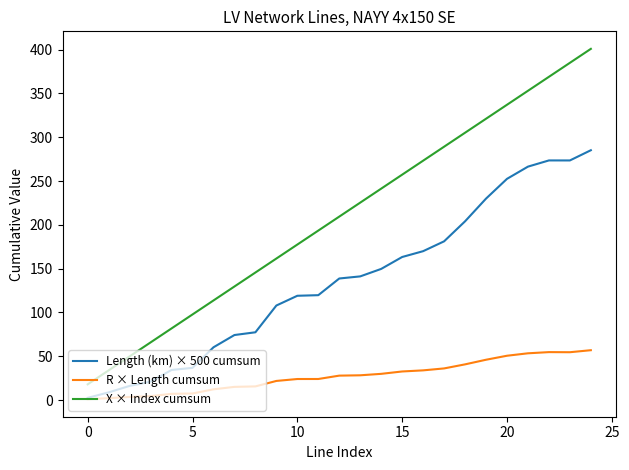

What is the maximum value for X × Index cumsum?

400.8